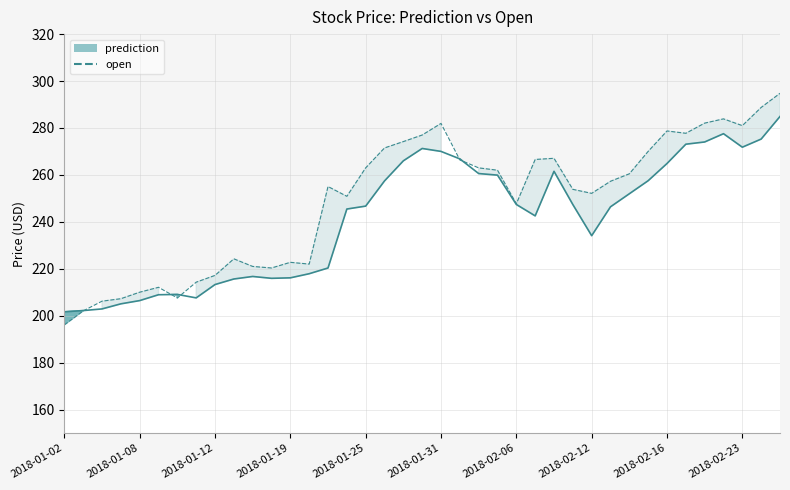

How many times do prediction_line and open cross each other?

5